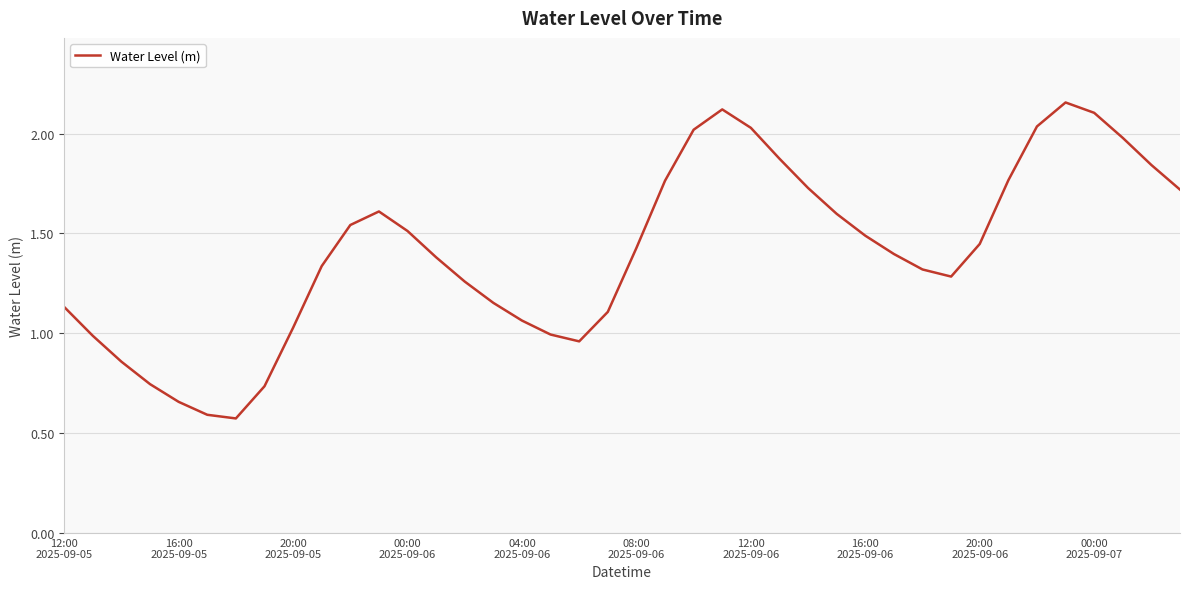

Does the chart display data point markers on the line(s)?

No